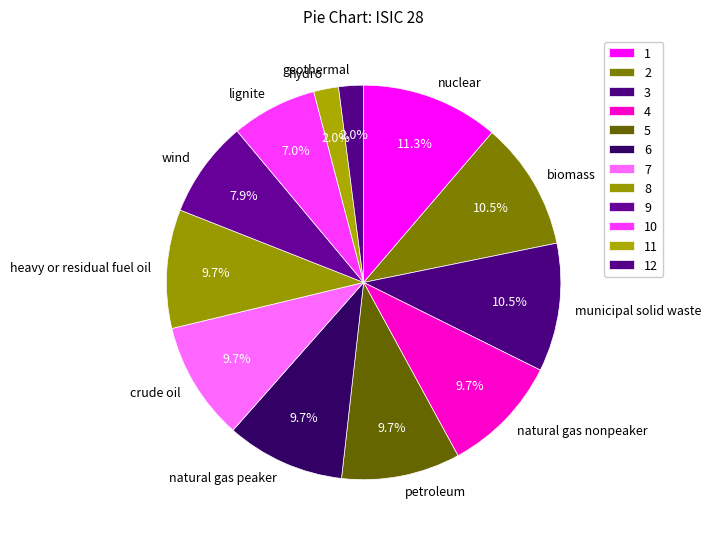

Does natural gas nonpeaker represent more than half of the total?

No